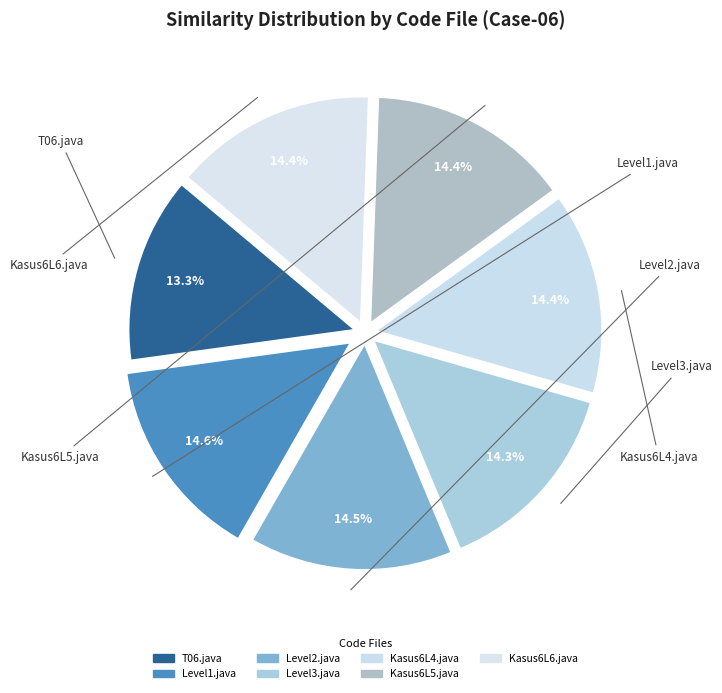

Count the number of slices in the pie.

7